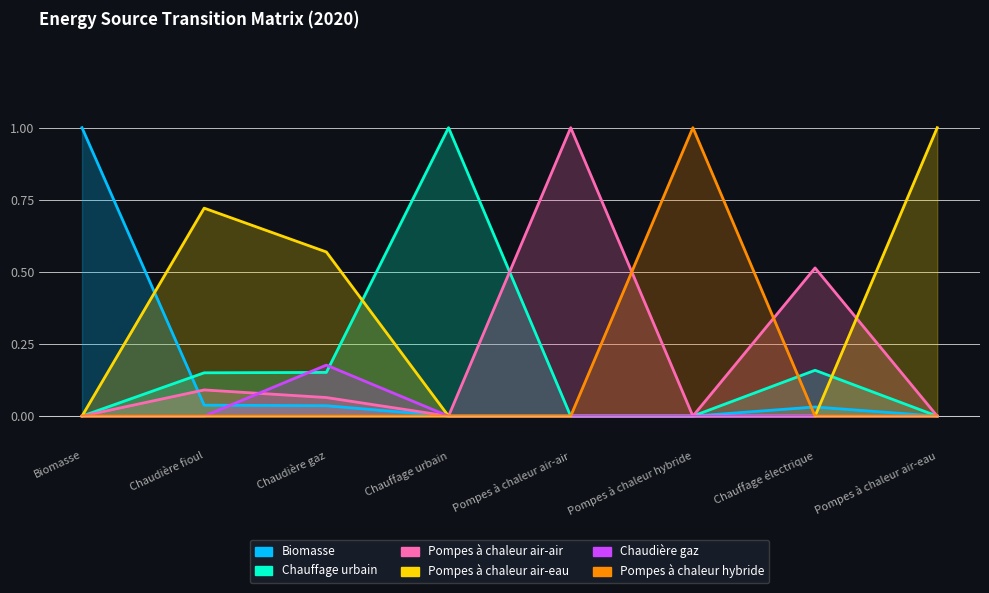

At which label is Chauffage urbain closest to 0?

Biomasse